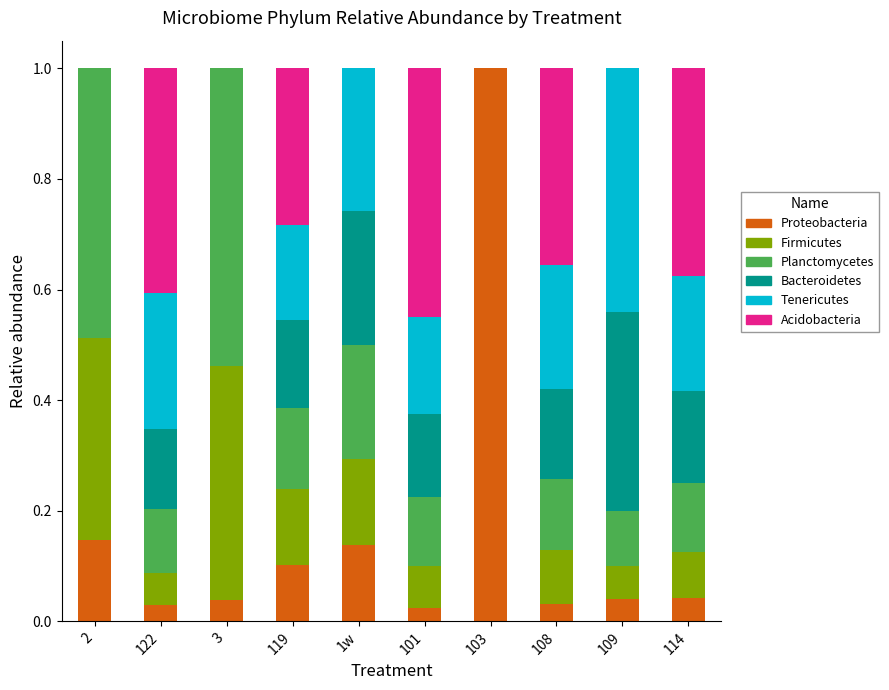

What is the total value across all series at 2?

1.0